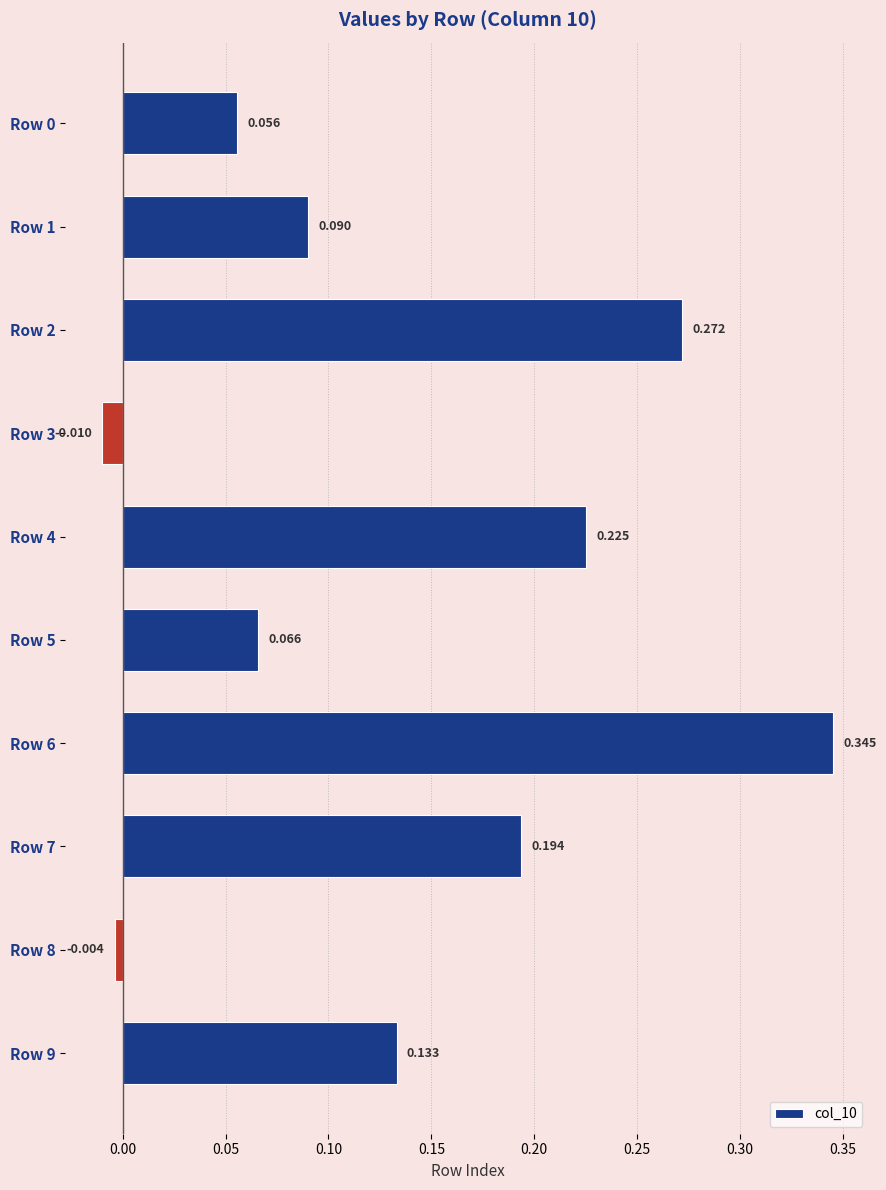

What is the maximum value shown in the chart?

0.3